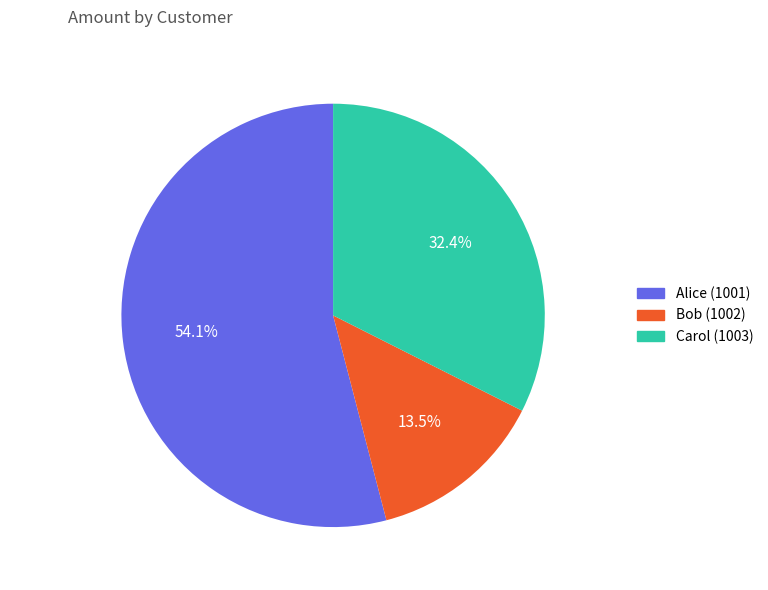

Is Alice (1001) the majority of the pie?

Yes